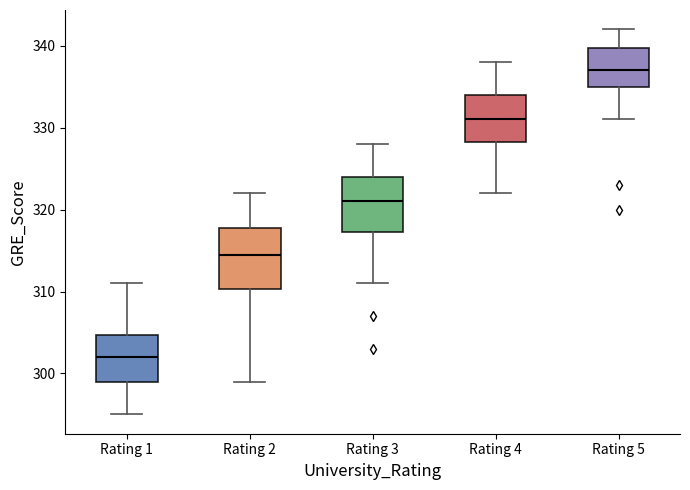

Which box has the highest median line?

Rating 5